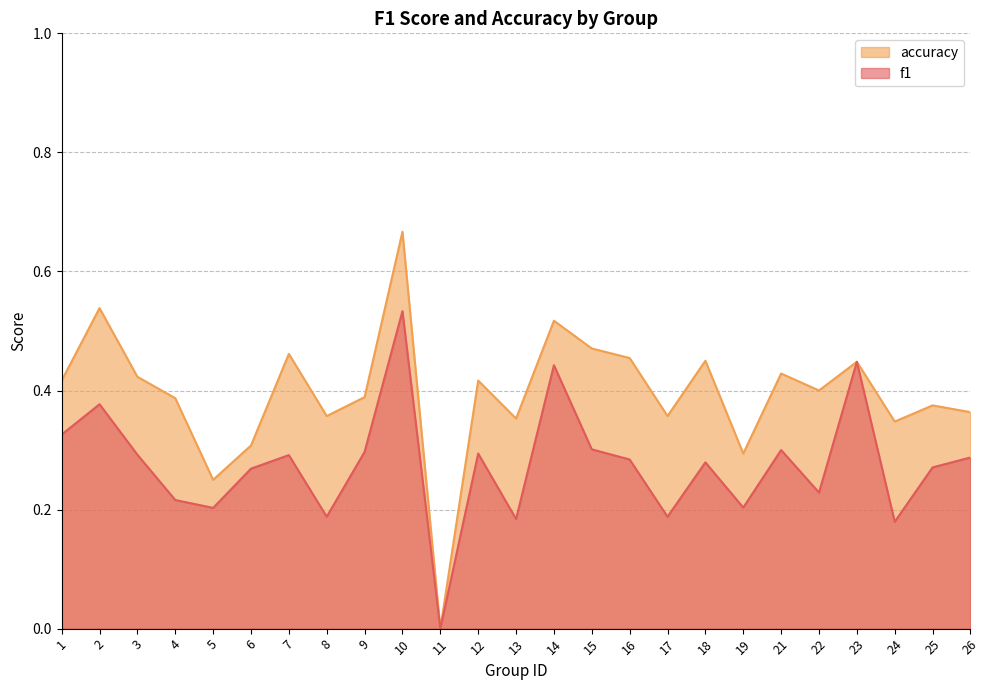

Read the accuracy value at 5.

0.2